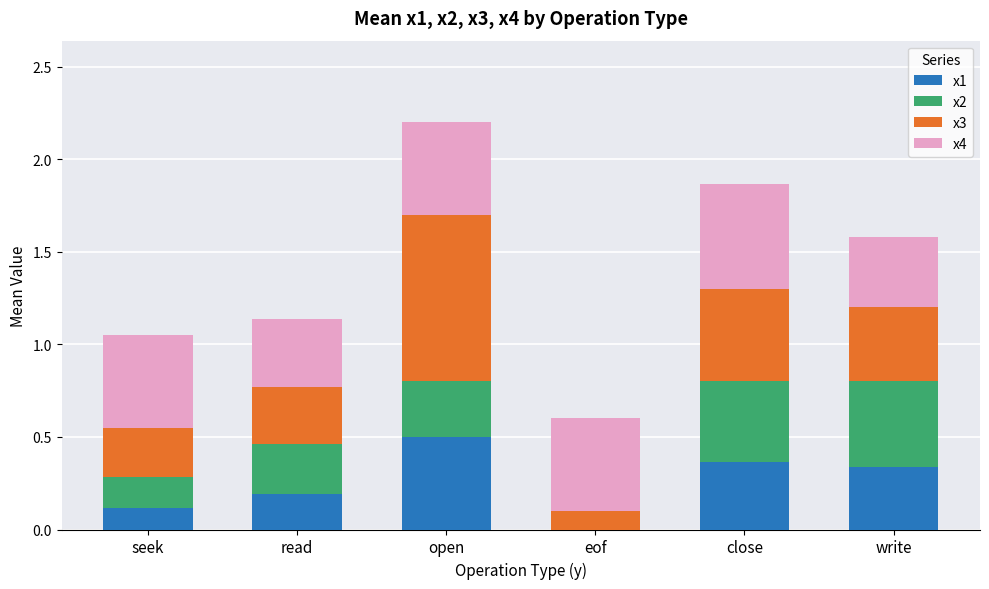

True or false: x1 has a value of 0.0 at eof.

True